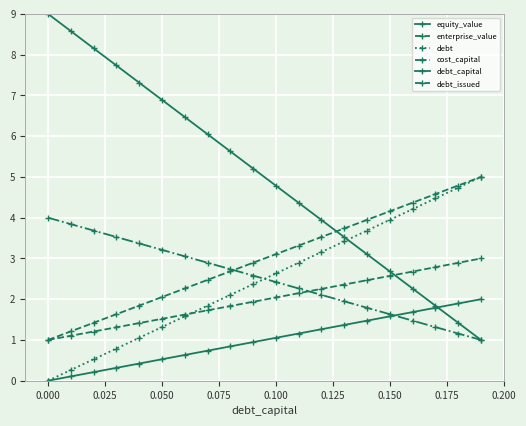

What is the sum of all cost_capital values?

50.0